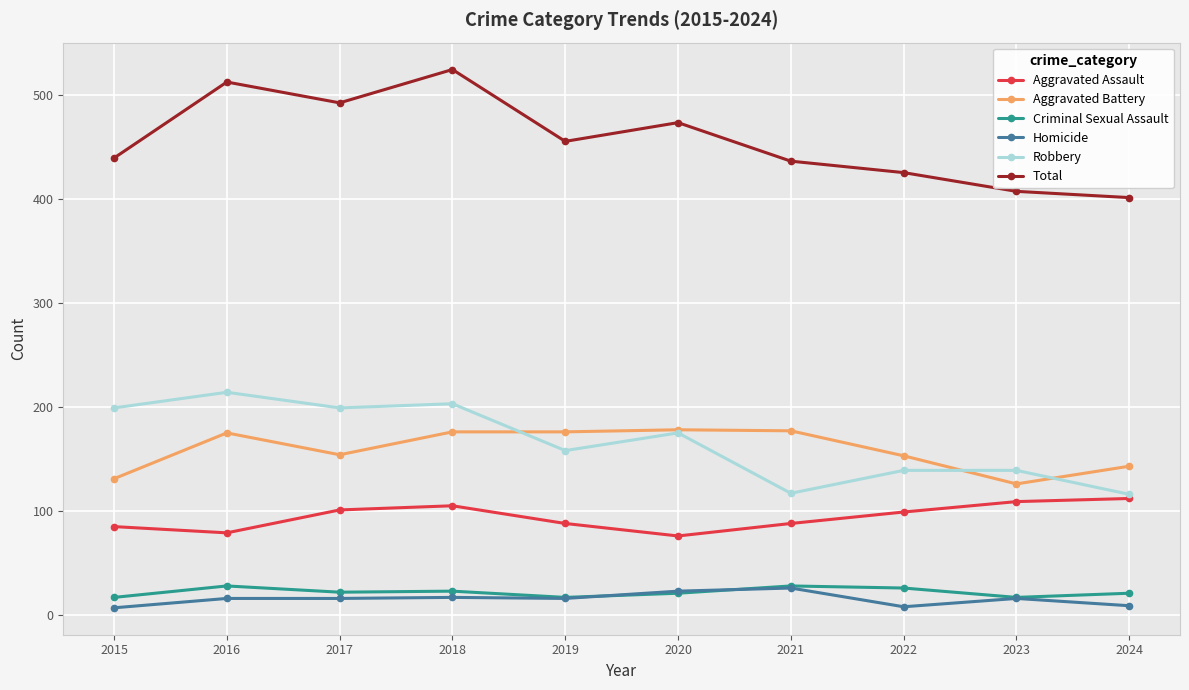

Which series changed the most between 2017 and 2018?

Total